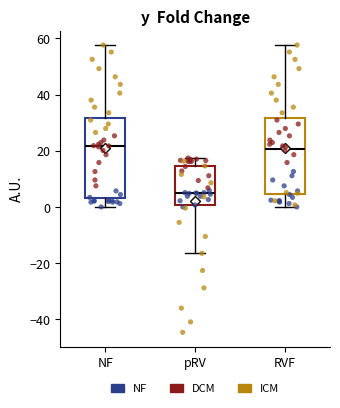

Reading left to right, read every box against the y-axis: the position of its median line, the range the box covers, and the ends of its whiskers. The values are not printed on the chart, so give them approximately, as read against the axis.

NF: median 22, box 4 to 32, whiskers 0 to 58
pRV: median 6, box 0 to 14, whiskers -16 to 18
RVF: median 20, box 4 to 32, whiskers 0 to 58